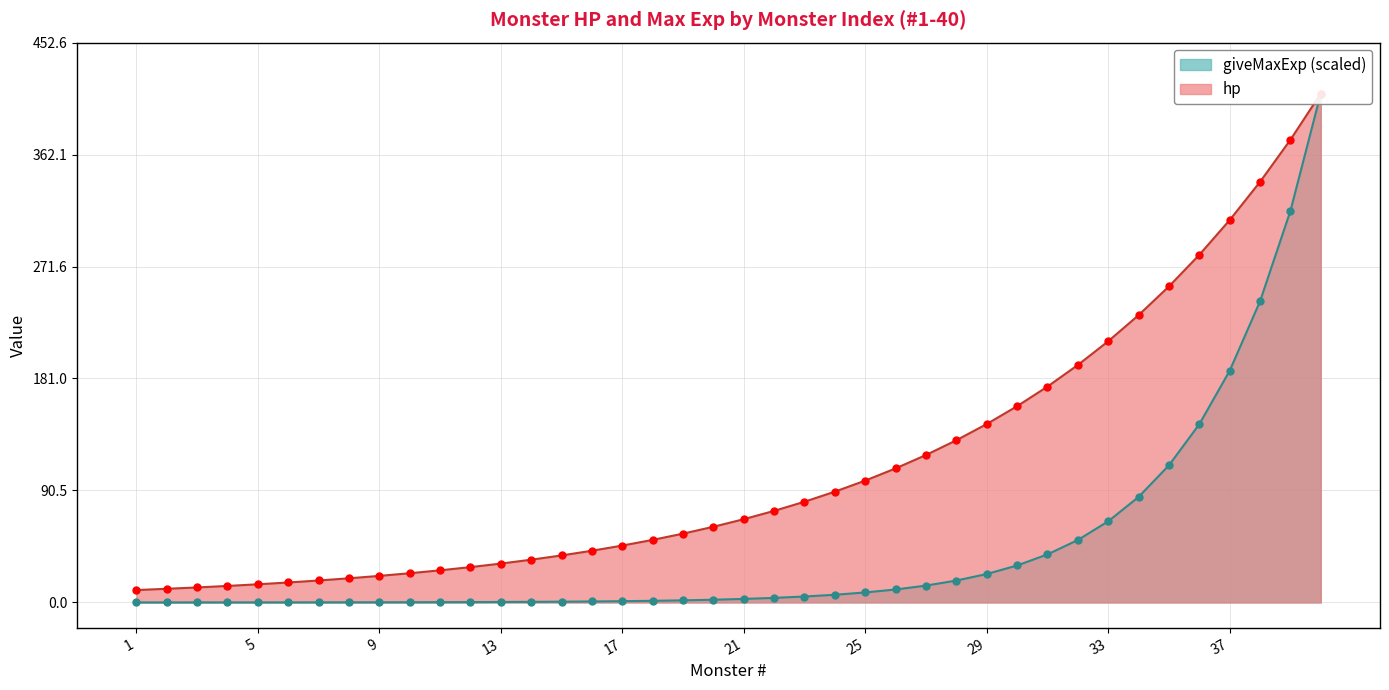

Which series reaches the minimum Y coordinate?

giveMaxExp